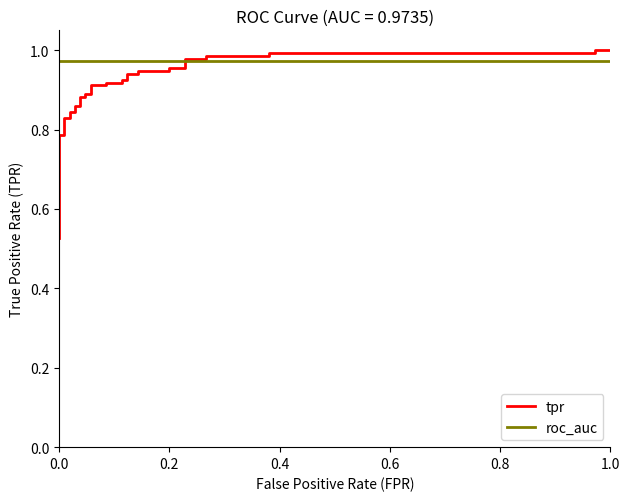

What value does the tpr series have at 0.0?

0.8